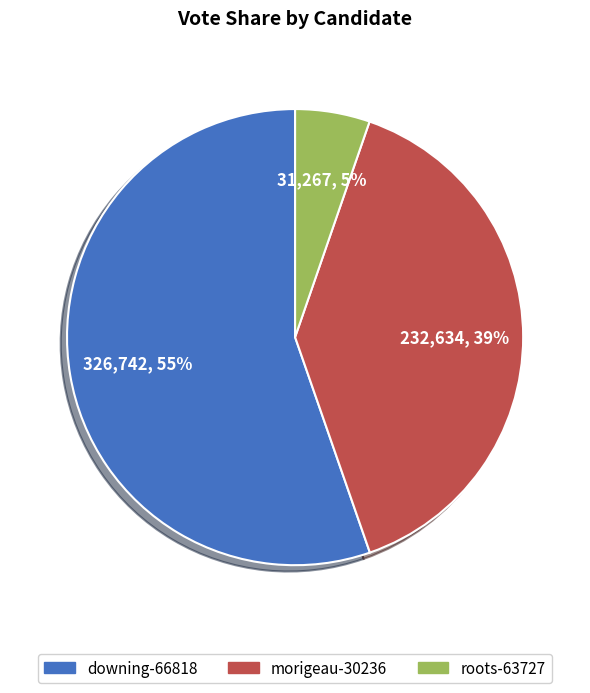

The morigeau-30236 slice represents 39% of the pie. True or false?

True